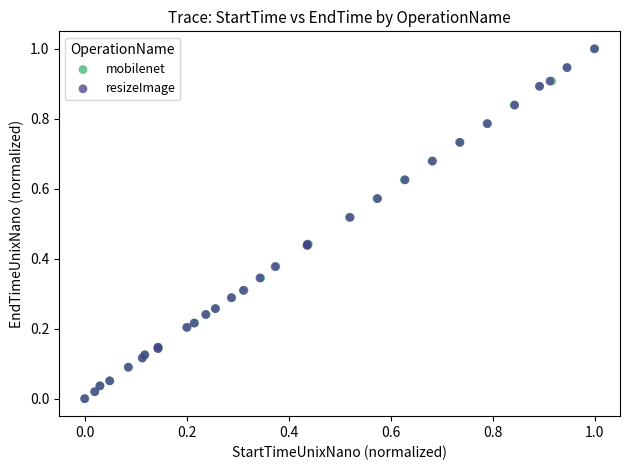

What are all the series names shown in the legend?

mobilenet, resizeImage